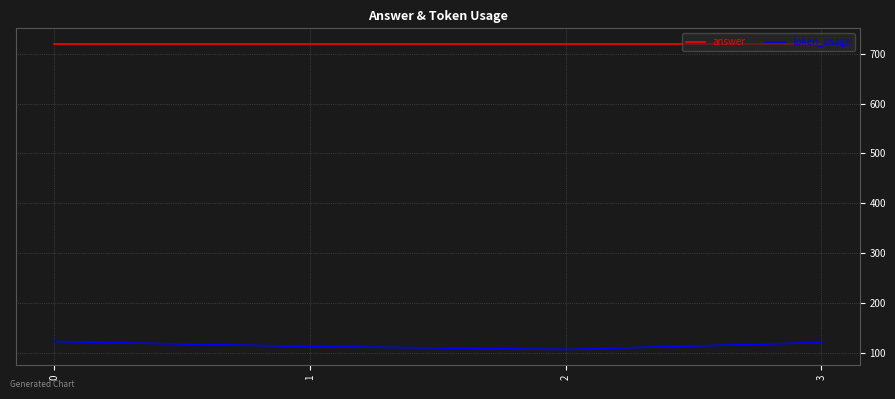

The value of token_usage at 0 is 123. True or false?

True